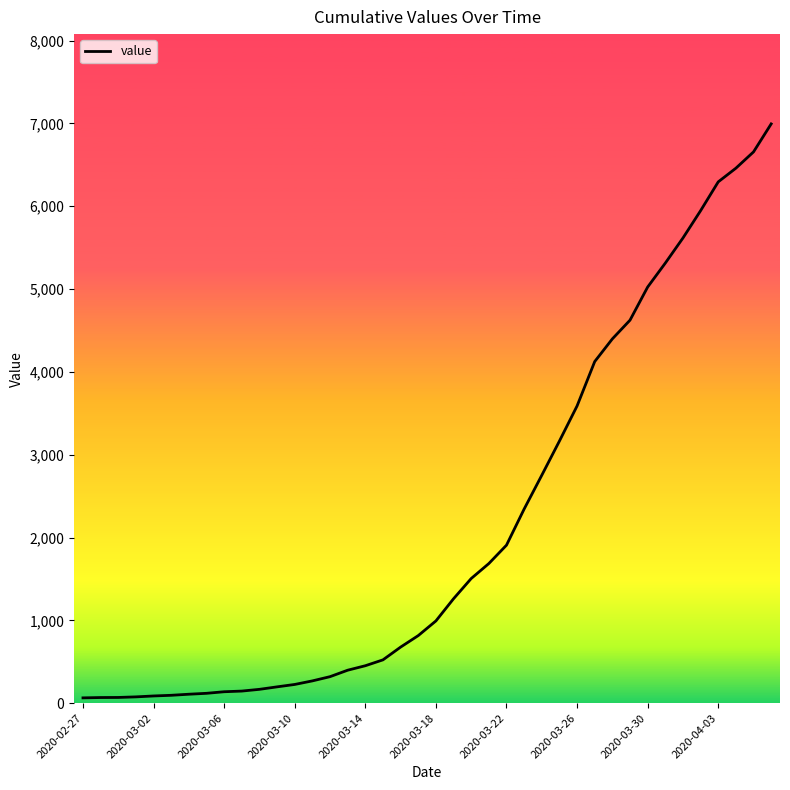

What is the difference between the maximum and minimum values?

6931